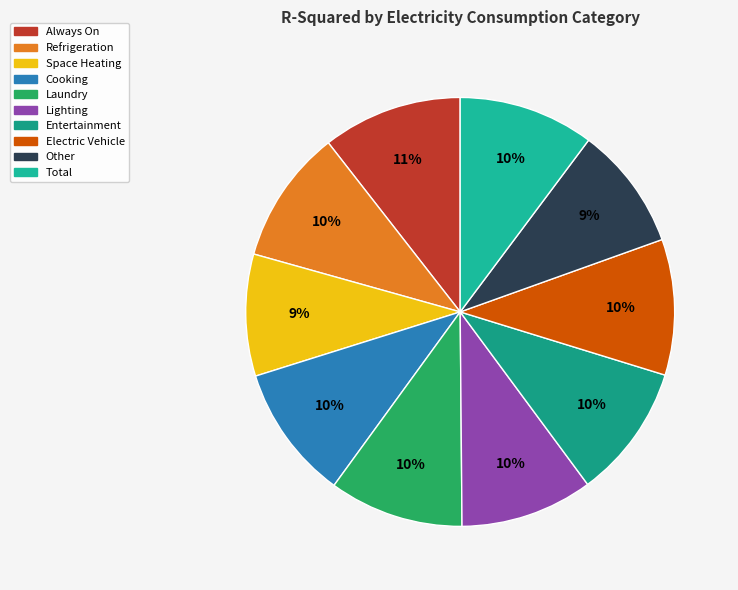

How many slices are in this pie chart?

10